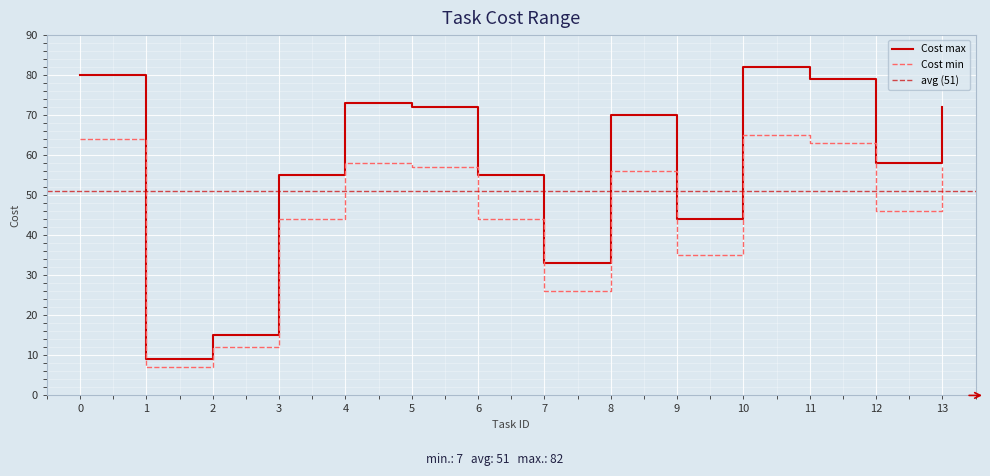

At which category does the chart reach its peak across all series?

10